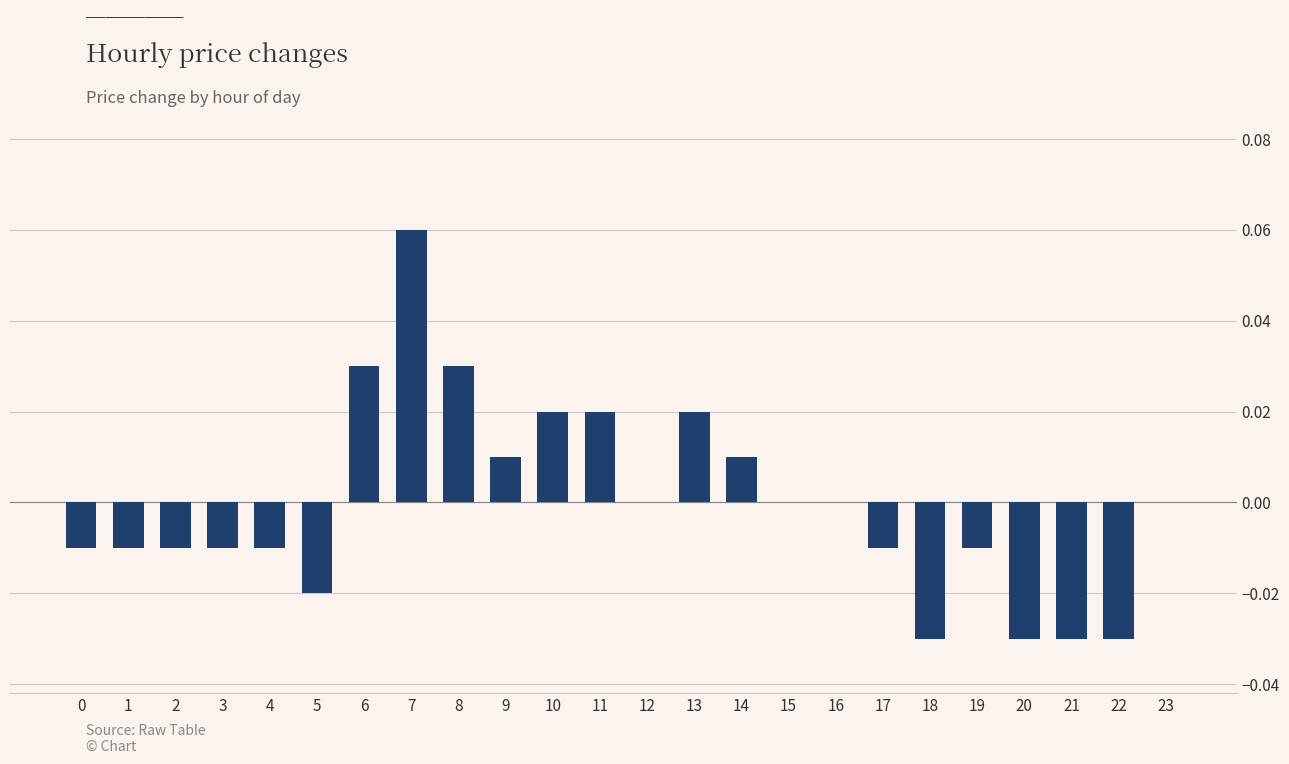

At which category does the chart reach its peak across all series?

7